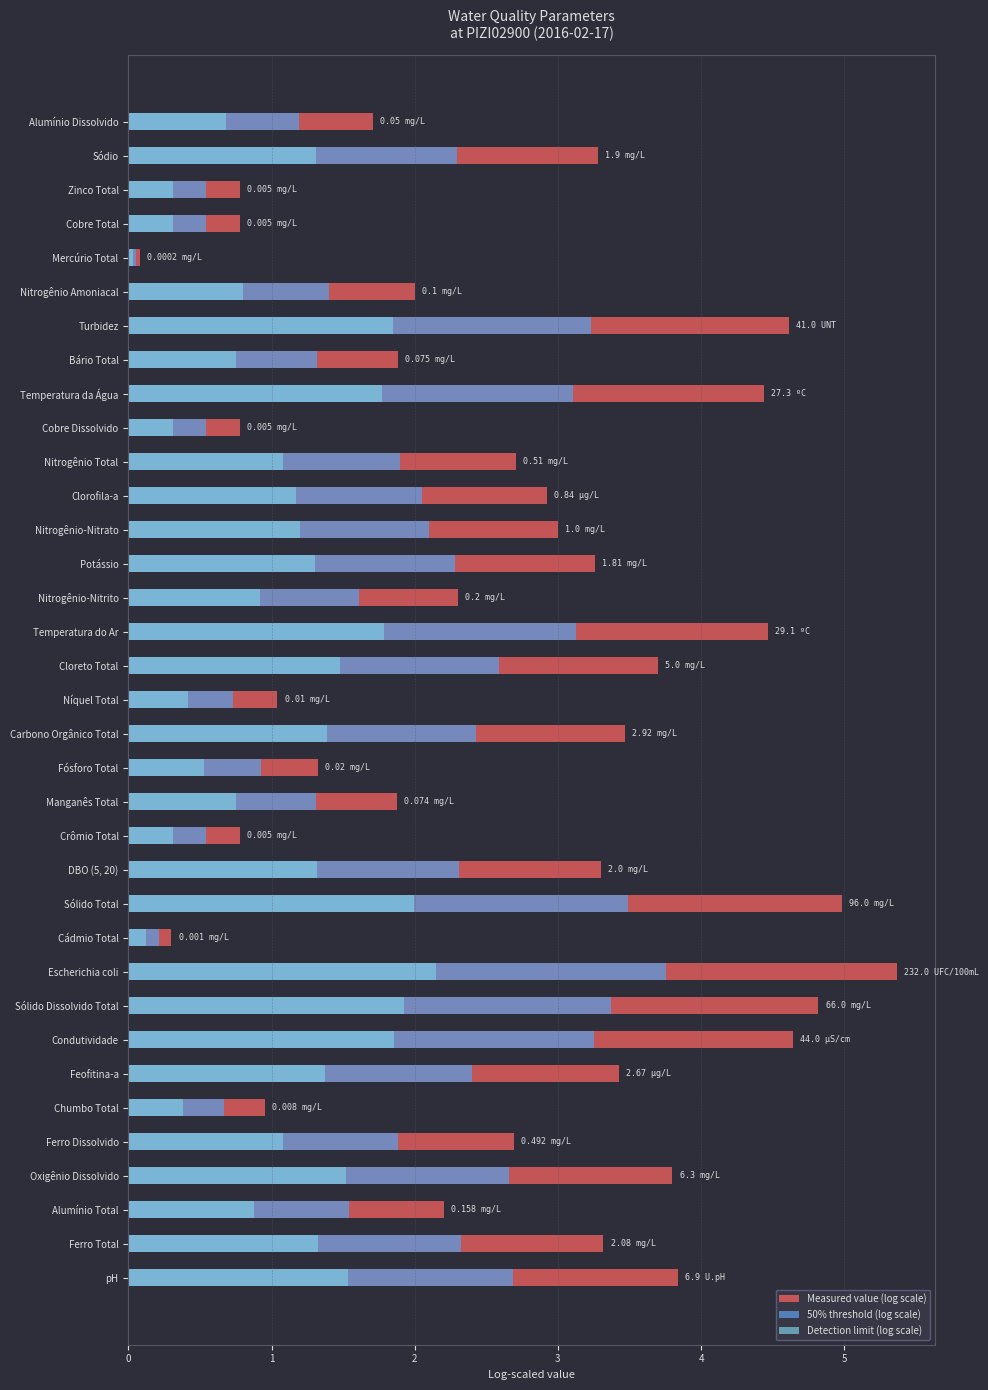

Rank the categories by Detection limit (log scale) value from highest to lowest.

Escherichia coli, Sólido Total, Sólido Dissolvido Total, Condutividade, Turbidez, Temperatura do Ar, Temperatura da Água, pH, Oxigênio Dissolvido, Cloreto Total, Carbono Orgânico Total, Feofitina-a, Ferro Total, DBO (5, 20), Sódio, Potássio, Nitrogênio-Nitrato, Clorofila-a, Nitrogênio Total, Ferro Dissolvido, Nitrogênio-Nitrito, Alumínio Total, Nitrogênio Amoniacal, Bário Total, Manganês Total, Alumínio Dissolvido, Fósforo Total, Níquel Total, Chumbo Total, Zinco Total, Cobre Total, Cobre Dissolvido, Crômio Total, Cádmio Total, Mercúrio Total